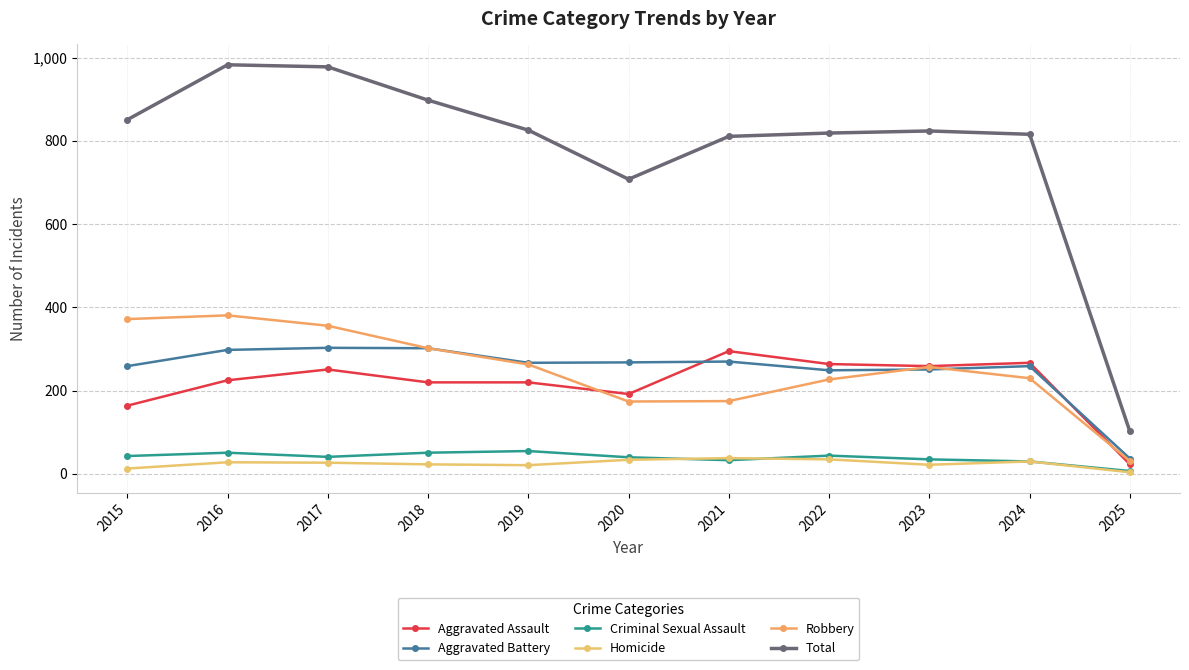

How many values in the Robbery series are below 257?

5